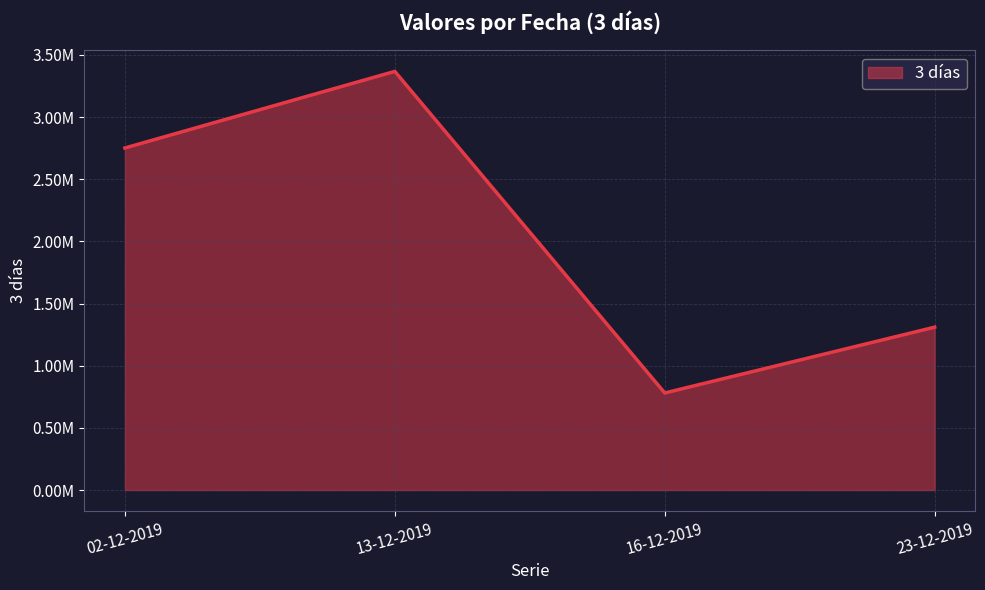

Which category has the highest value across all series?

13-12-2019